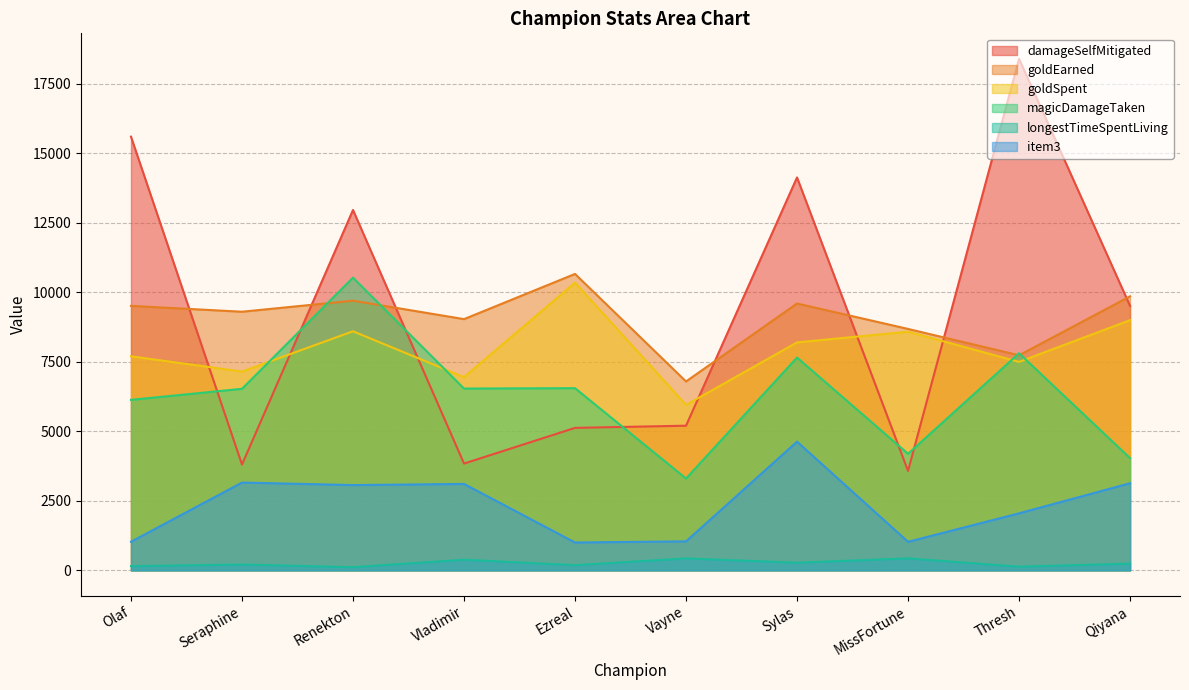

What is the label of the 2nd point from the left?

Seraphine